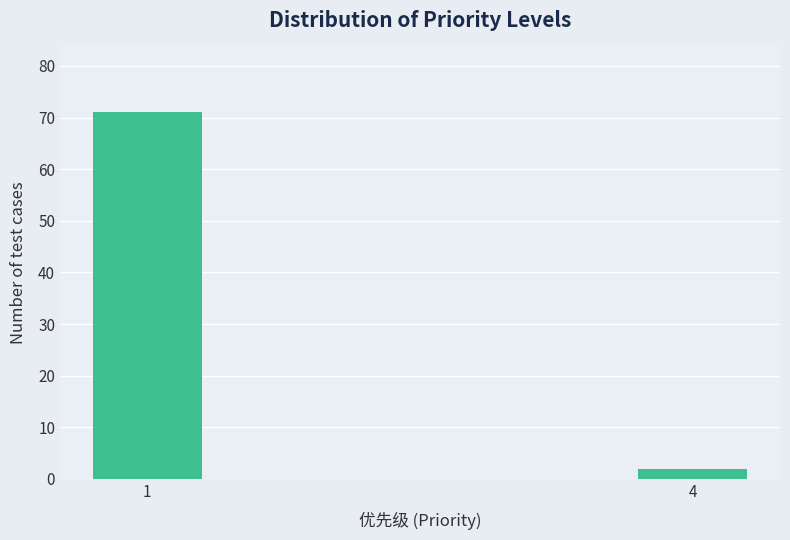

Reading right to left, what are all the values shown in this chart?

2	71